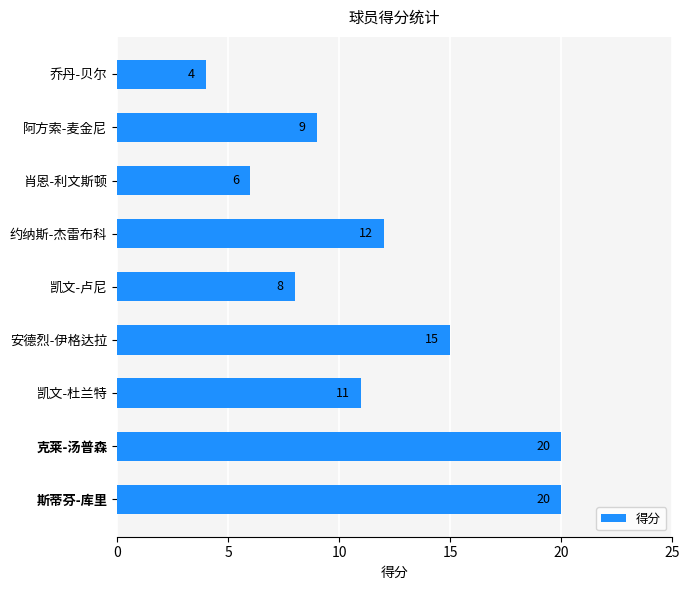

What is the ratio of the value at 乔丹-贝尔 to the value at 凯文-卢尼?

0.5